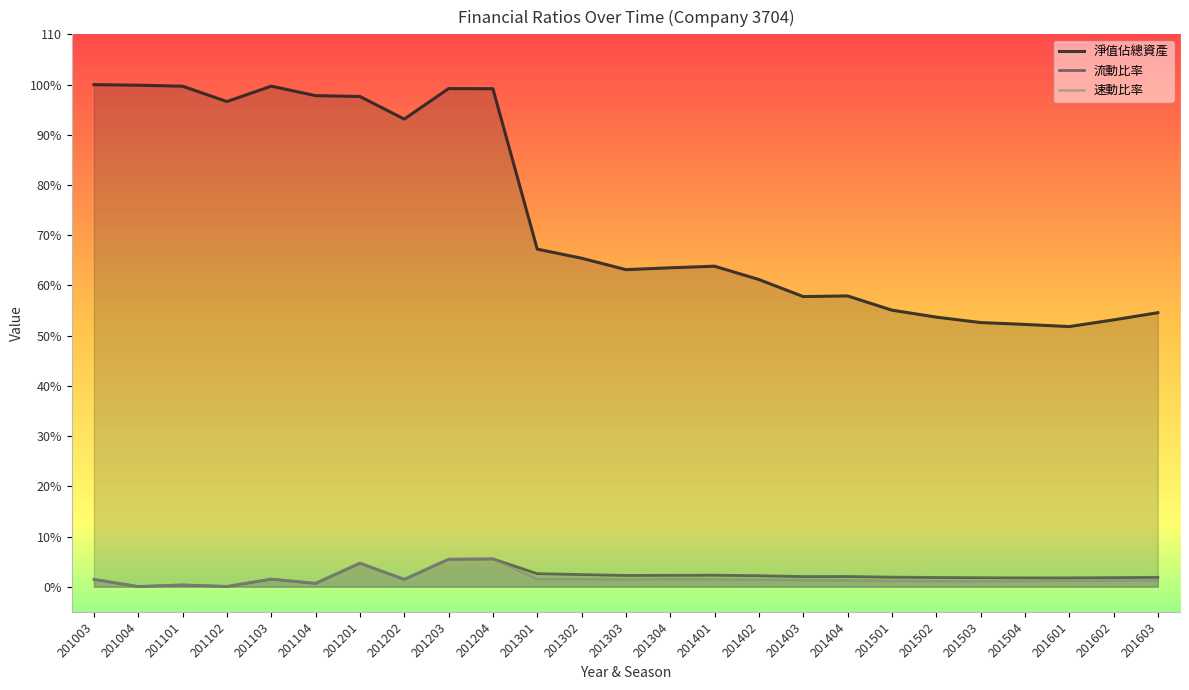

Where does the 速動比率 series first go above 1?

201003